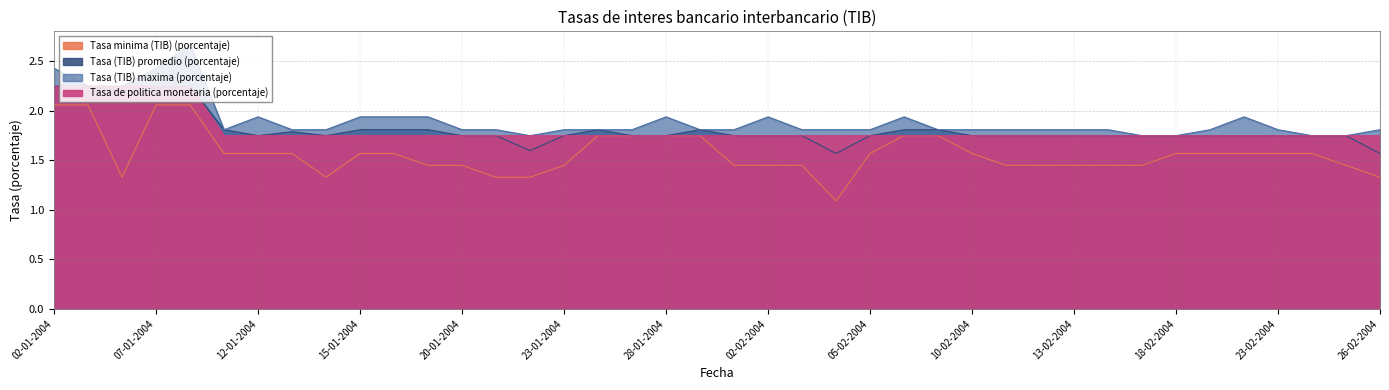

What position from the left is 11-02-2004?

29